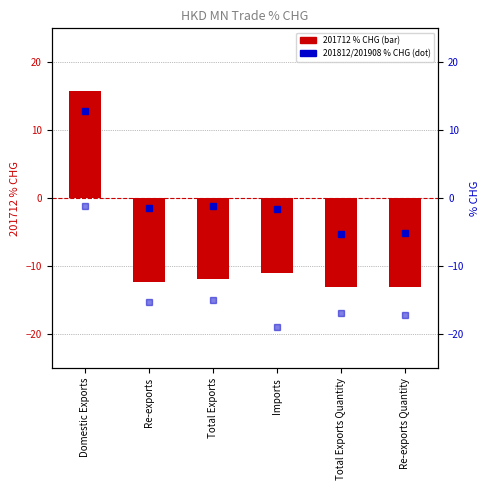

Is the value of 201712_% CHG at Re-exports Quantity greater than the value of 201908_% CHG at Domestic Exports?

No